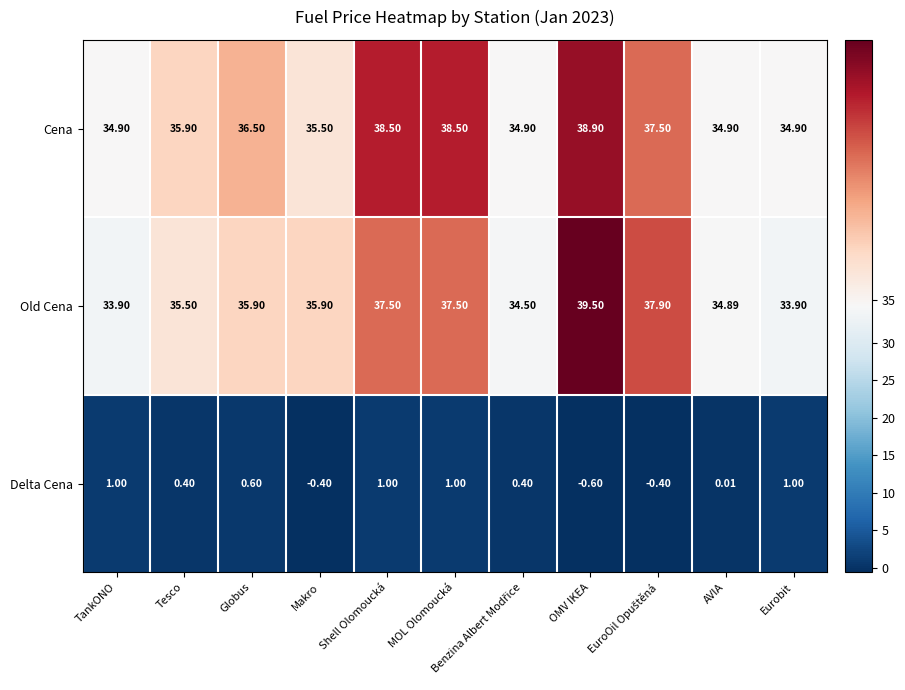

At which label does Delta Cena reach its minimum?

OMV IKEA